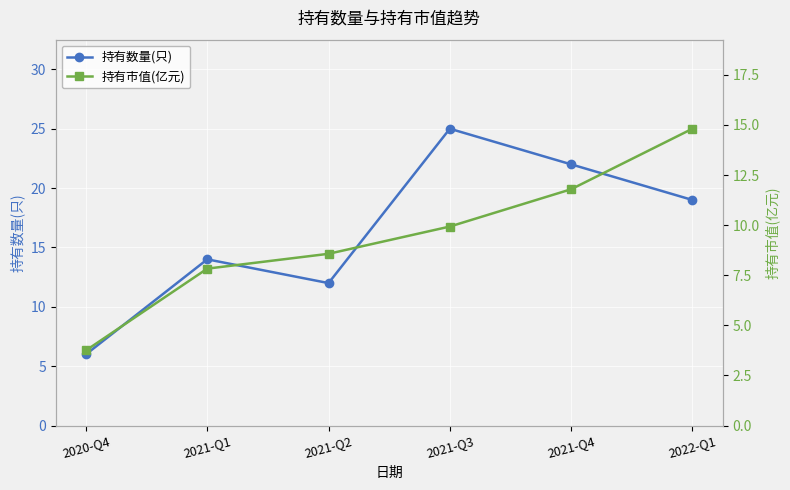

What position from the left is 2021-Q3?

4